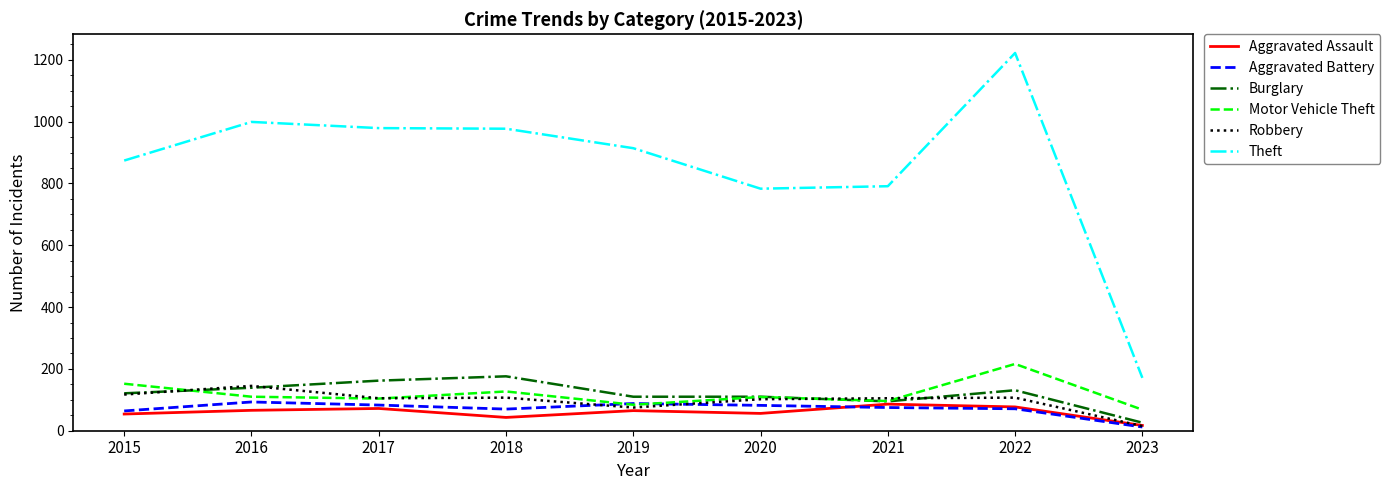

What is the average value of the Robbery series?

98